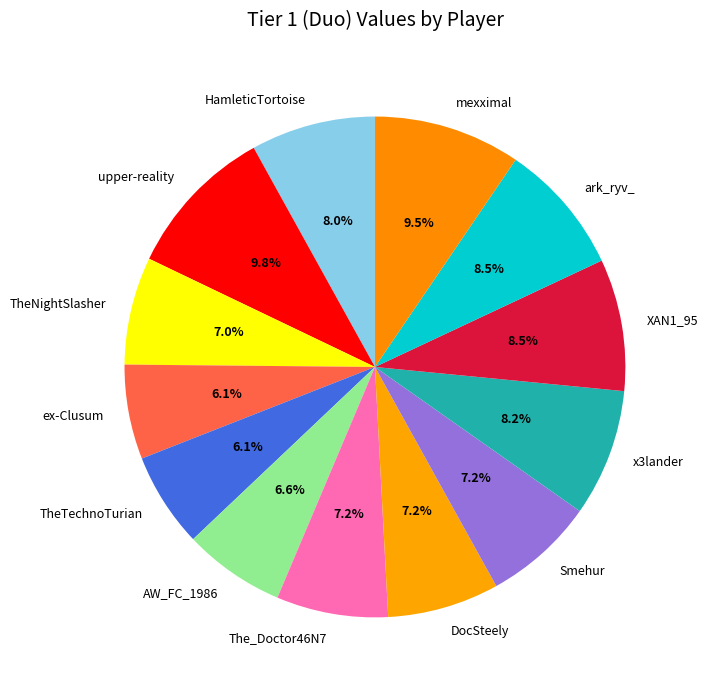

Is HamleticTortoise the majority of the pie?

No